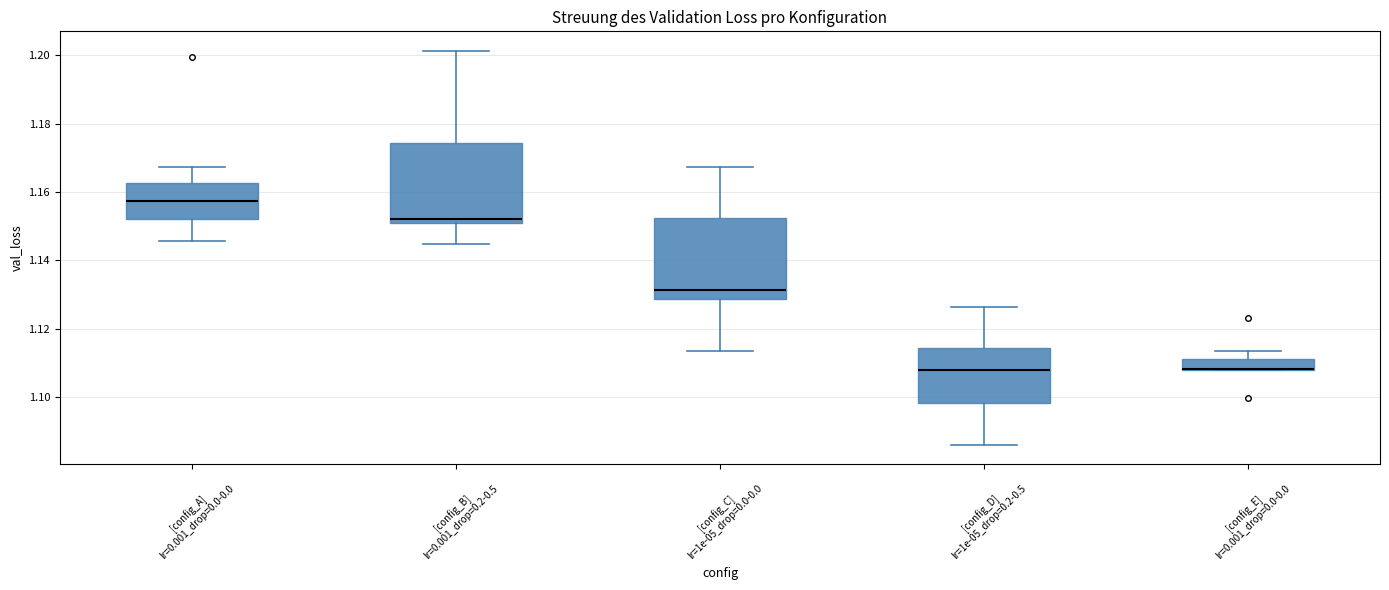

Reading left to right, read every box against the y-axis: the position of its median line, the range the box covers, and the ends of its whiskers. The values are not printed on the chart, so give them approximately, as read against the axis.

[config_A] lr=0.001_drop=0.0-0.0: median 1.158, box 1.152 to 1.162, whiskers 1.146 to 1.168
[config_B] lr=0.001_drop=0.2-0.5: median 1.152, box 1.150 to 1.174, whiskers 1.144 to 1.202
[config_C] lr=1e-05_drop=0.0-0.0: median 1.132, box 1.128 to 1.152, whiskers 1.114 to 1.168
[config_D] lr=1e-05_drop=0.2-0.5: median 1.108, box 1.098 to 1.114, whiskers 1.086 to 1.126
[config_E] lr=0.001_drop=0.0-0.0: median 1.108 (drawn on the box's lower edge), box 1.108 to 1.112, whiskers 1.108 to 1.114